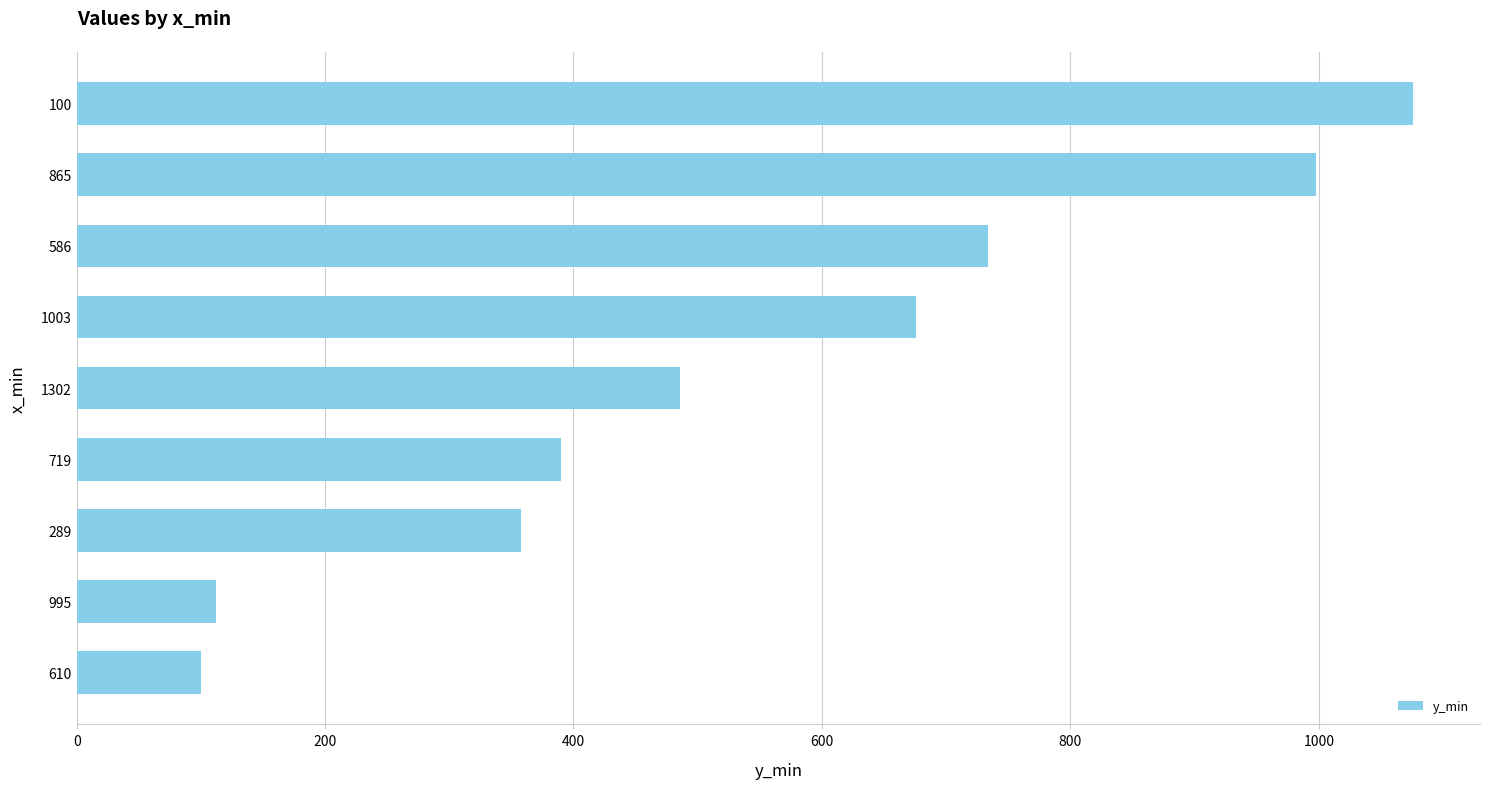

Where is the data nearest to the value 588?

1003